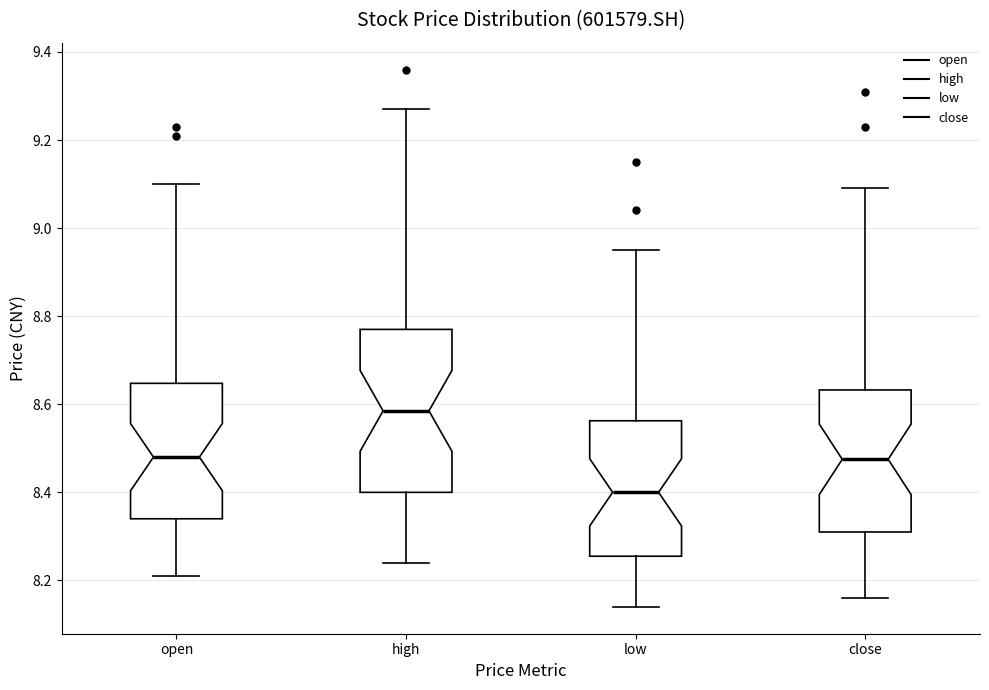

Which box is the tallest, from its lower edge to its upper edge?

high